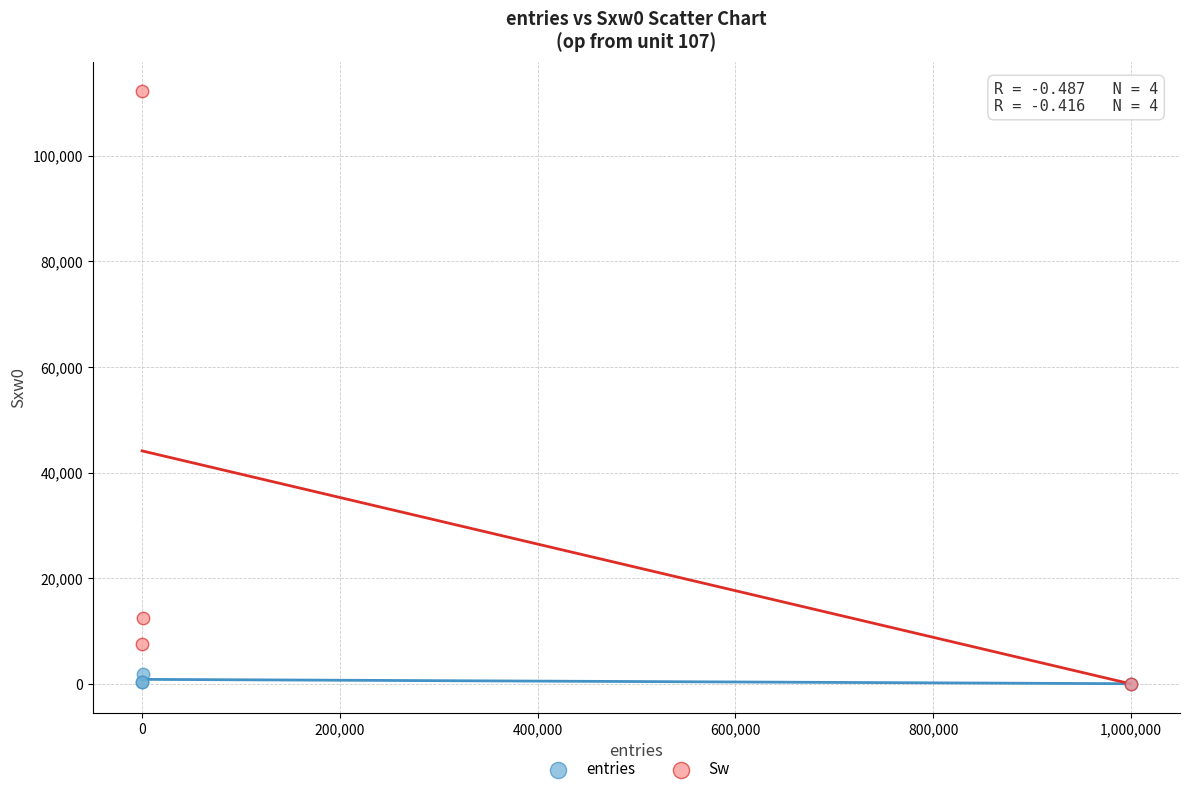

Across all series, what Y value is closest to 56112?

12518